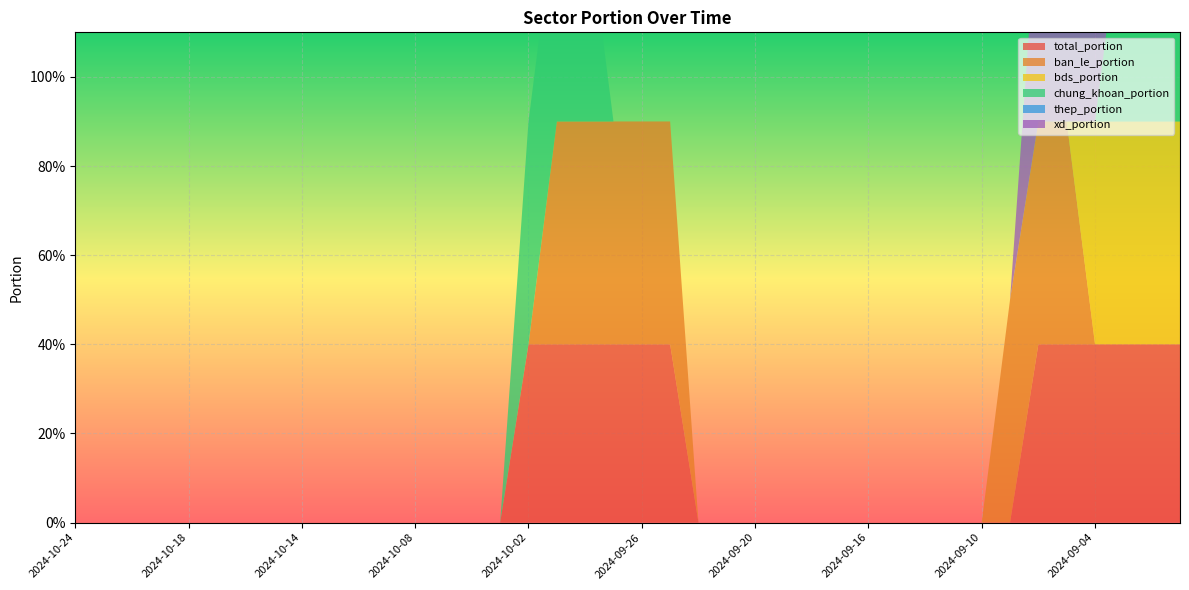

Reading right to left, extract all data points from this chart.

total_portion: 0.4	0.4	0.4	0.4	0.4	0.4	0.0	0.0	0.0	0.0	0.0	0.0	0.0	0.0	0.0	0.0	0.0	0.0	0.4	0.4	0.4	0.4	0.4	0.4	0.0	0.0	0.0	0.0	0.0	0.0	0.0	0.0	0.0	0.0	0.0	0.0	0.0	0.0	0.0	0.0
ban_le_portion: 0.0	0.0	0.0	0.0	0.5	0.5	0.5	0.0	0.0	0.0	0.0	0.0	0.0	0.0	0.0	0.0	0.0	0.0	0.5	0.5	0.5	0.5	0.5	0.0	0.0	0.0	0.0	0.0	0.0	0.0	0.0	0.0	0.0	0.0	0.0	0.0	0.0	0.0	0.0	0.0
bds_portion: 0.5	0.5	0.5	0.5	0.0	0.0	0.0	0.0	0.0	0.0	0.0	0.0	0.0	0.0	0.0	0.0	0.0	0.0	0.0	0.0	0.0	0.0	0.0	0.0	0.0	0.0	0.0	0.0	0.0	0.0	0.0	0.0	0.0	0.0	0.0	0.0	0.0	0.0	0.0	0.0
chung_khoan_portion: 0.5	0.5	0.5	0.0	0.0	0.0	0.0	0.0	0.0	0.0	0.0	0.0	0.0	0.0	0.0	0.0	0.0	0.0	0.0	0.0	0.0	0.5	0.5	0.5	0.0	0.0	0.0	0.0	0.0	0.0	0.0	0.0	0.0	0.0	0.0	0.0	0.0	0.0	0.0	0.0
thep_portion: 0.0	0.0	0.0	0.0	0.0	0.0	0.0	0.0	0.0	0.0	0.0	0.0	0.0	0.0	0.0	0.0	0.0	0.0	0.0	0.0	0.0	0.0	0.0	0.0	0.0	0.0	0.0	0.0	0.0	0.0	0.0	0.0	0.0	0.0	0.0	0.0	0.0	0.0	0.0	0.0
xd_portion: 0.0	0.0	0.0	0.5	0.5	0.5	0.0	0.0	0.0	0.0	0.0	0.0	0.0	0.0	0.0	0.0	0.0	0.0	0.0	0.0	0.0	0.0	0.0	0.0	0.0	0.0	0.0	0.0	0.0	0.0	0.0	0.0	0.0	0.0	0.0	0.0	0.0	0.0	0.0	0.0